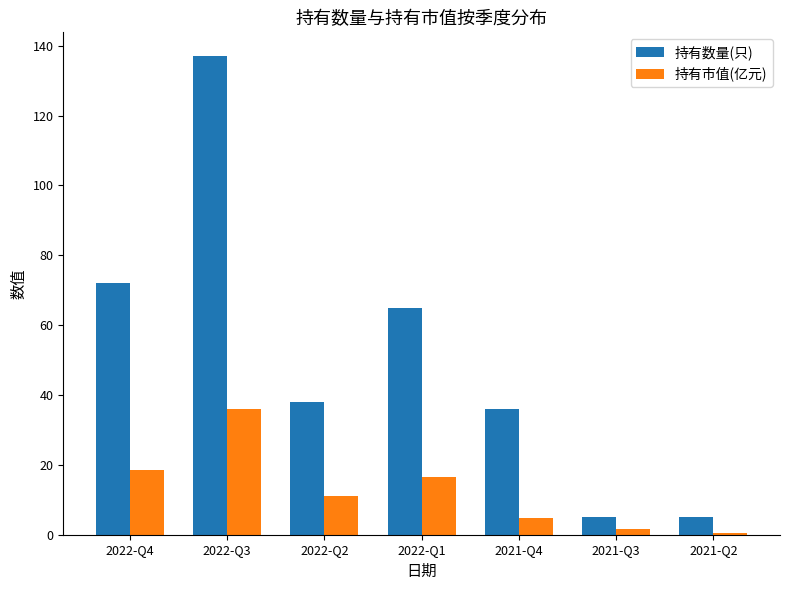

Which series has the largest total across all categories?

持有数量(只)